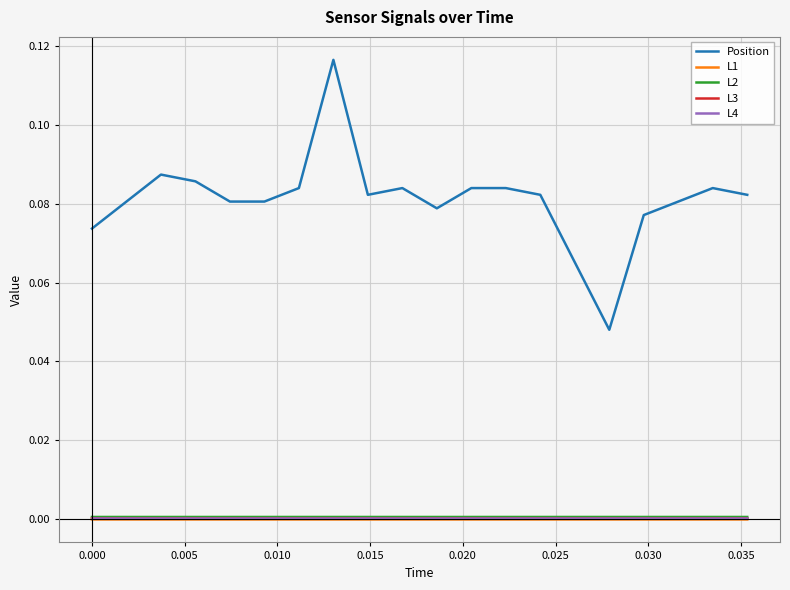

True or false: L1 and Position intersect in this chart.

False